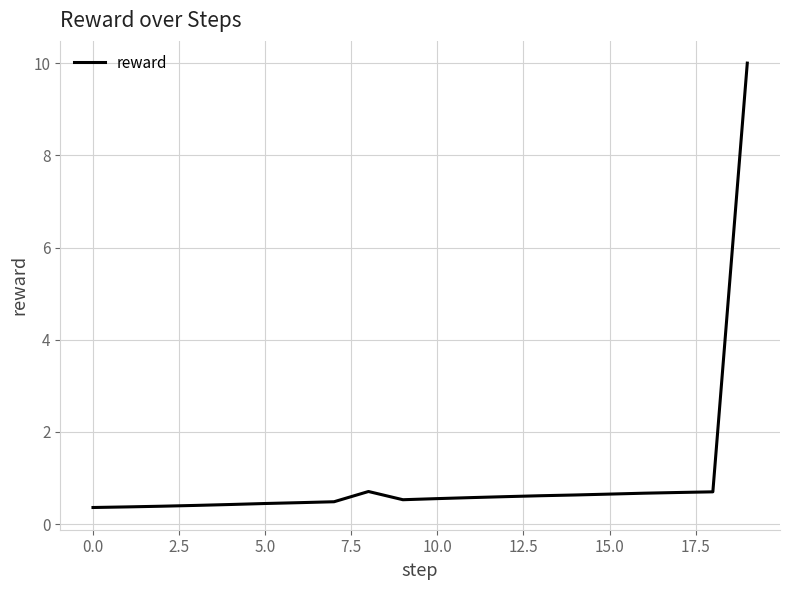

What is the maximum value shown in the chart?

10.0